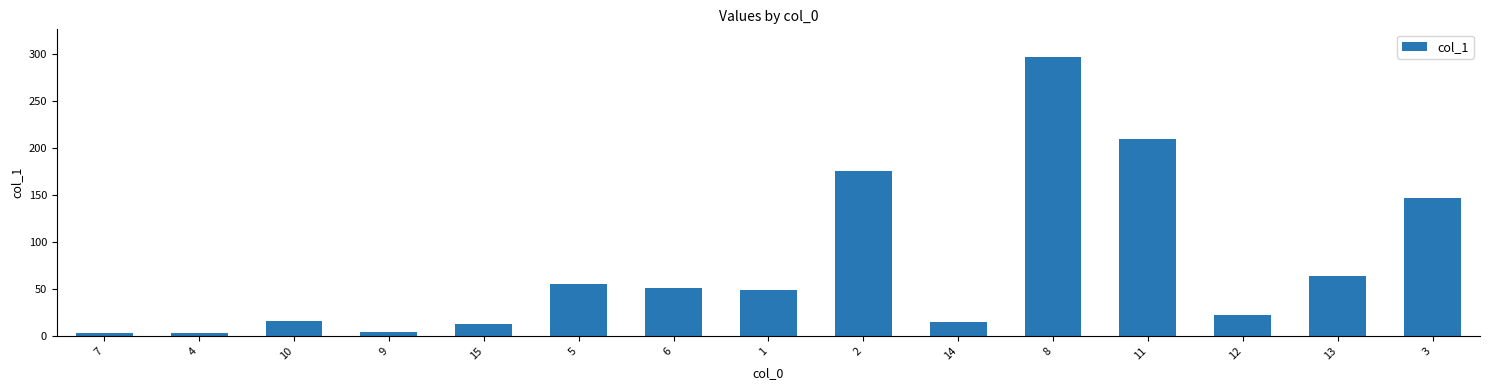

What is the sum of the values at 12 and 1?

71.1